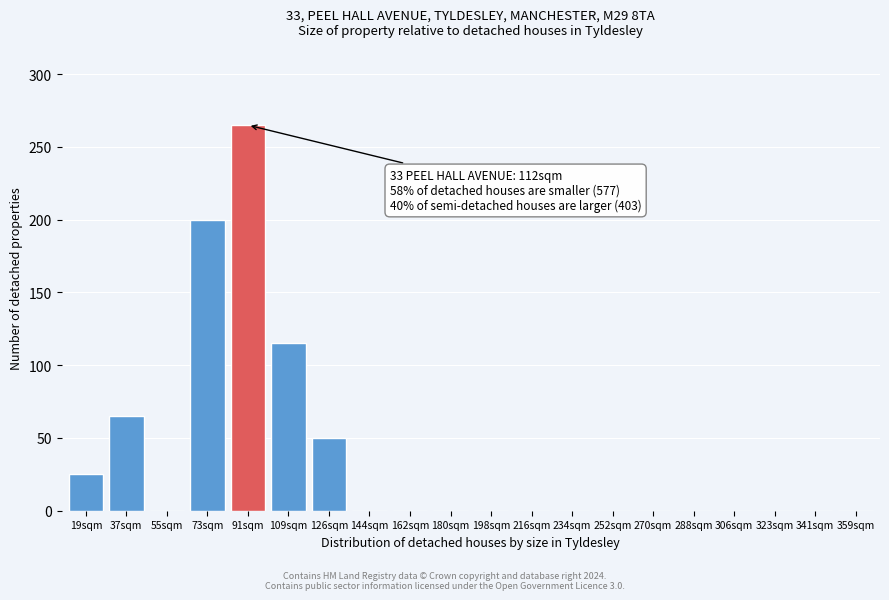

Reading left to right, transcribe all the data shown in this chart.

19sqm=25	37sqm=65	55sqm=0	73sqm=200	91sqm=265	109sqm=115	126sqm=50	144sqm=0	162sqm=0	180sqm=0	198sqm=0	216sqm=0	234sqm=0	252sqm=0	270sqm=0	288sqm=0	306sqm=0	323sqm=0	341sqm=0	359sqm=0